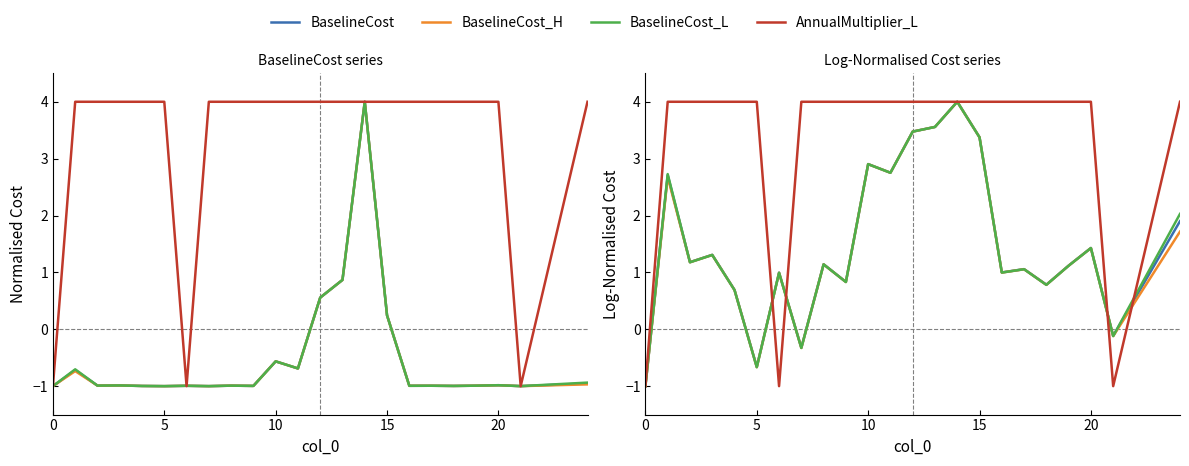

What is the minimum value for AnnualMultiplier_L?

-1.0